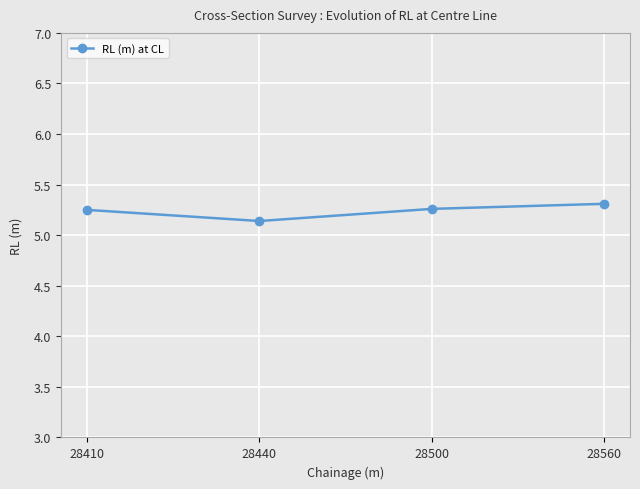

Where is the data nearest to the value 5?

28440